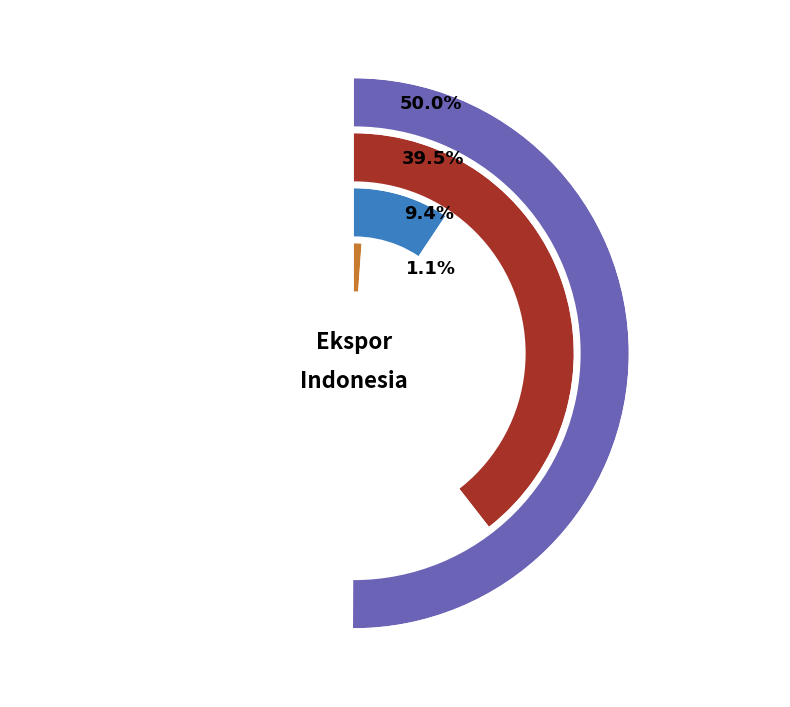

Is it true that Januari is 8% of the pie?

True